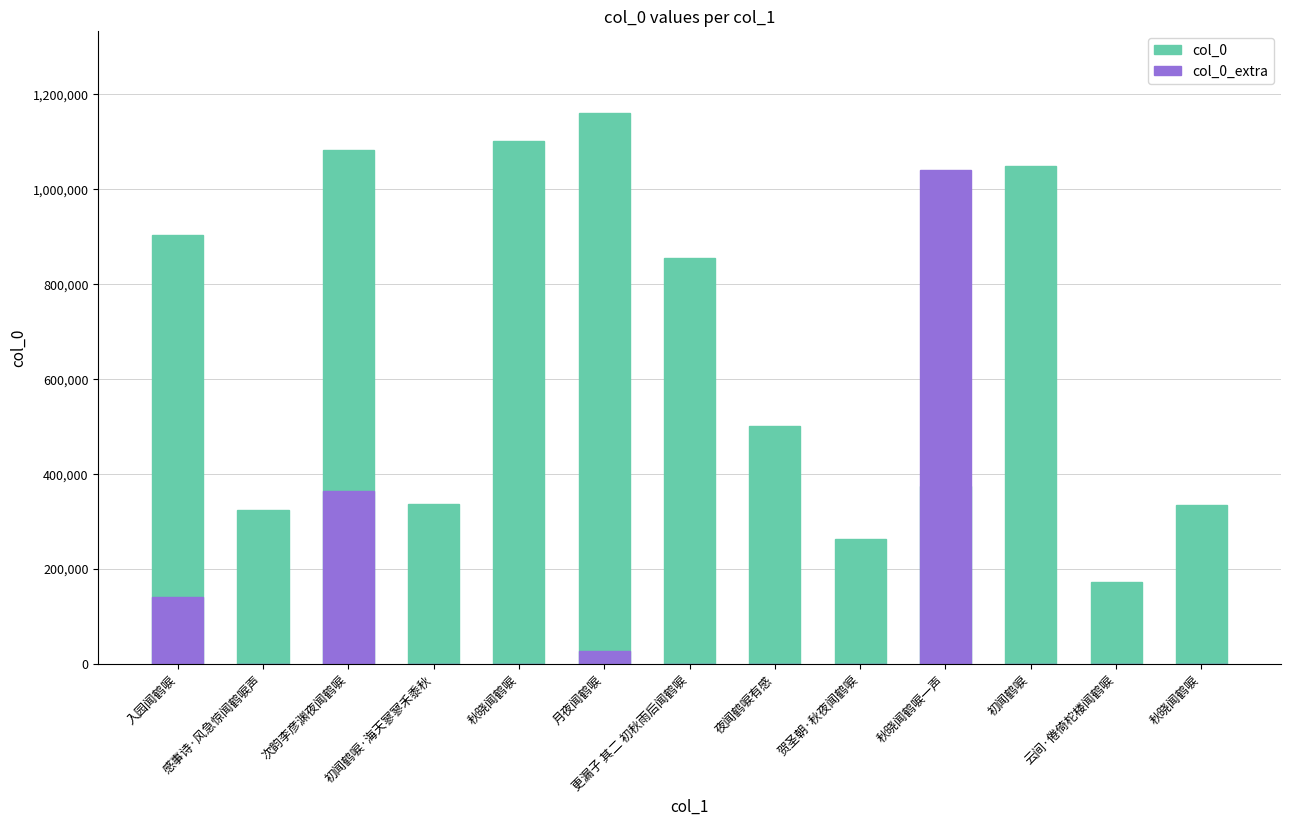

Reading left to right, list all the values displayed in this chart.

col_0: 903124	322879	1082208	335410	1100686	1159056	855192	499963	261642	373448	1047513	172581	334275
col_0_extra: 141141	0	363624	0	0	26803	0	0	0	1038978	0	0	0